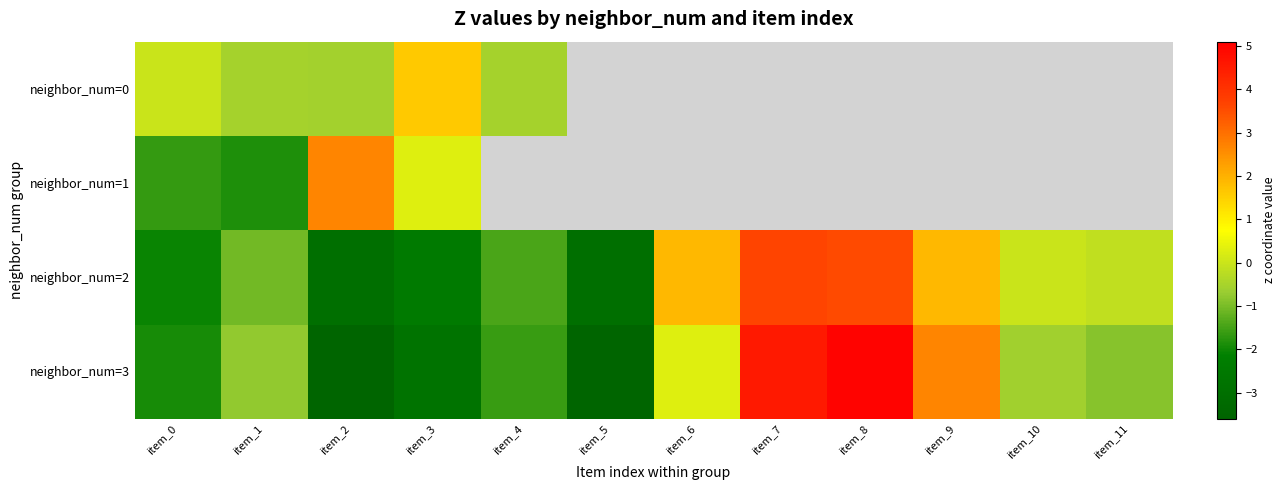

What is the spread (max minus min) of values at item_2?

6.2